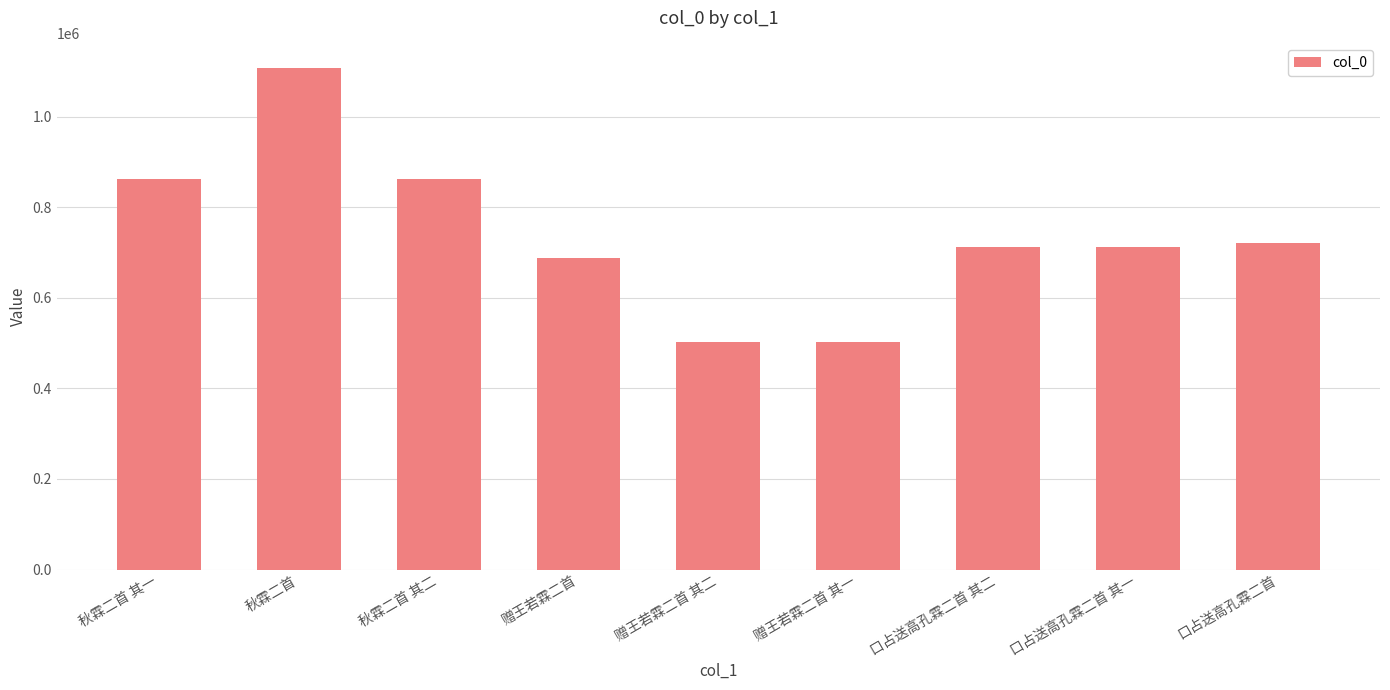

What is the change in value from 赠王若霖二首 其二 to 口占送高孔霖二首 其二?

+210838